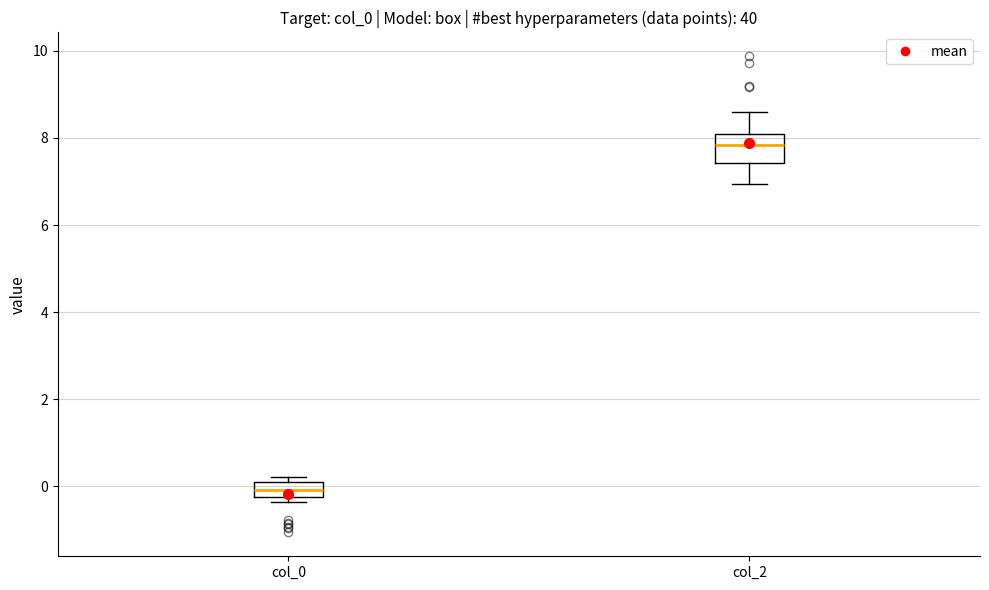

Reading left to right, transcribe this box plot: for each box, give where its median line is, the range the box spans, and where its two whiskers end, as read against the y-axis. The values are not printed on the chart, so give them approximately, as read against the axis.

col_0: median 0.0 (inside the box), box -0.2 to 0.0, whiskers -0.4 to 0.2
col_2: median 7.8, box 7.4 to 8.0, whiskers 7.0 to 8.6